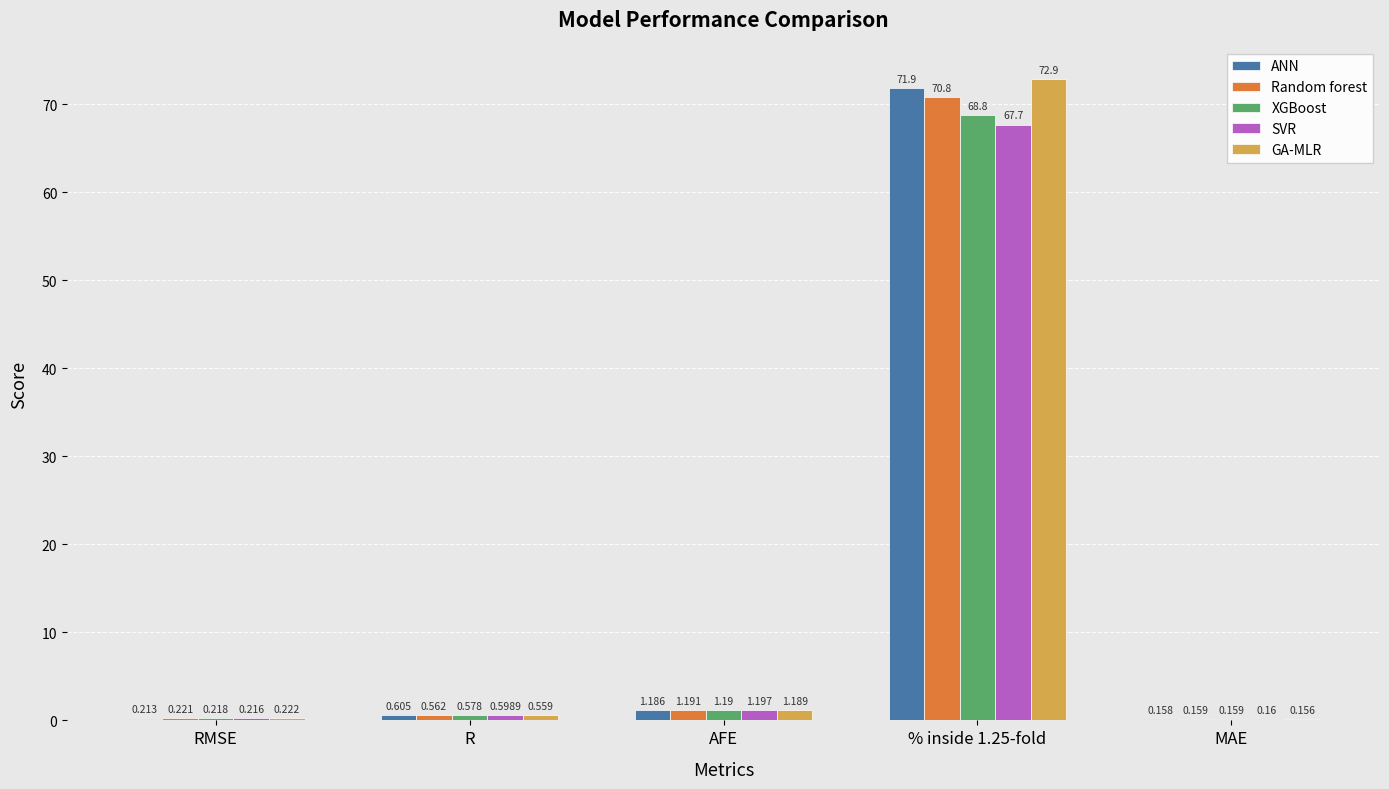

What is the highest value of the SVR series?

67.7